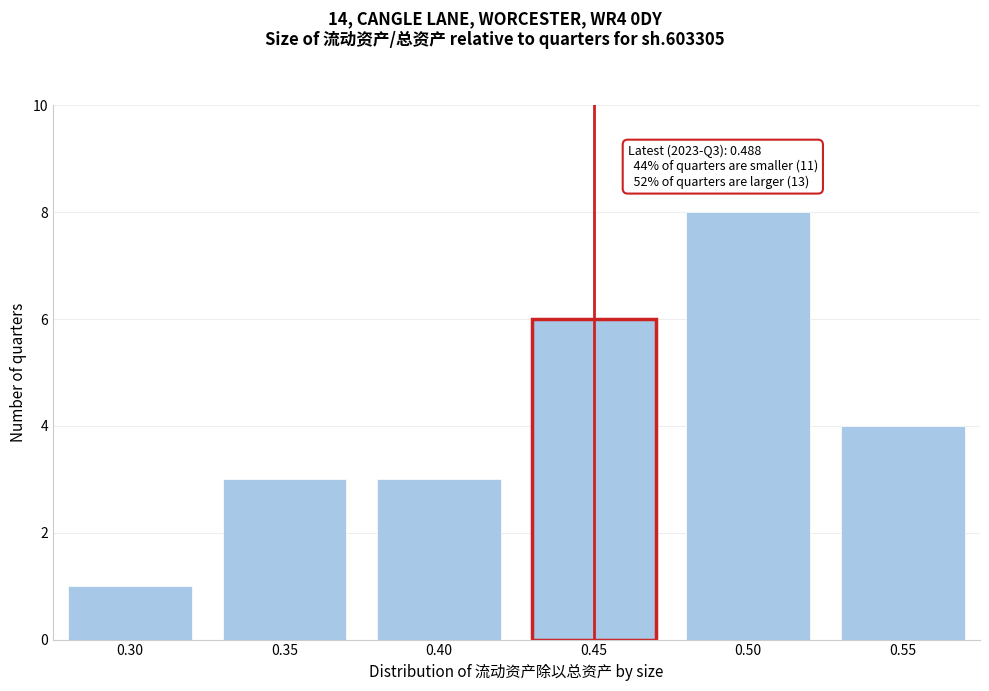

Reading left to right, transcribe all the data shown in this chart.

1	3	3	6	8	4